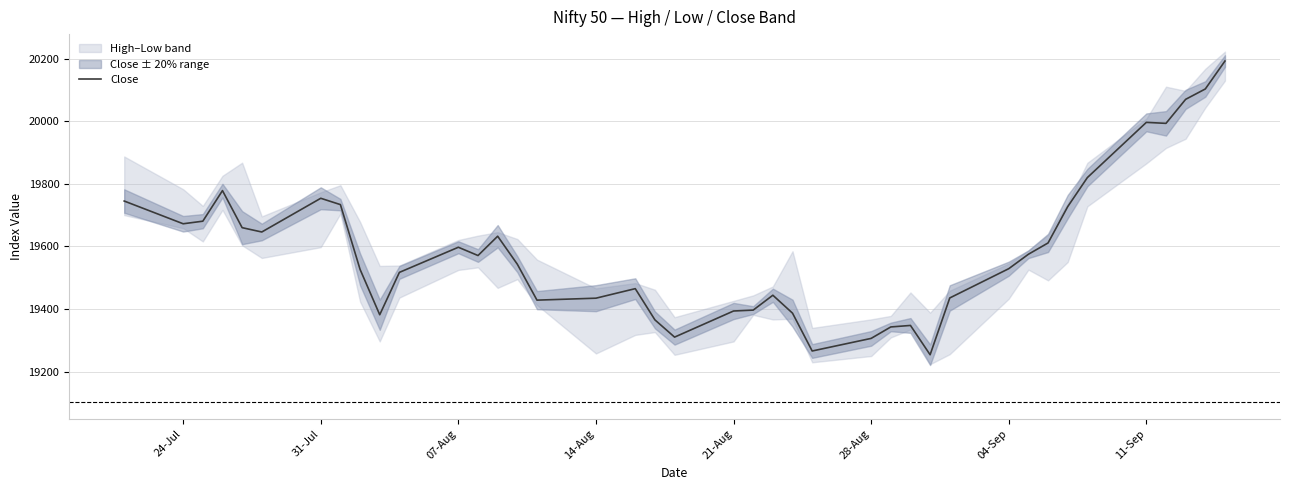

What is the difference between the second highest and second lowest values?

837.3